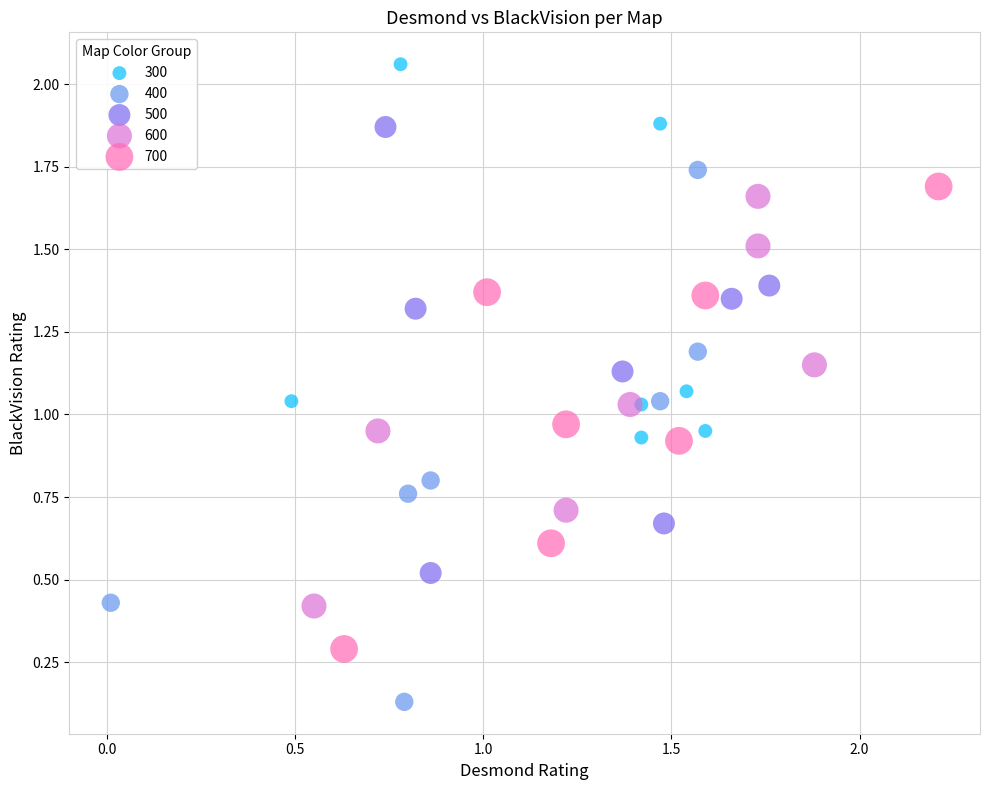

What are all the series names shown in the legend?

300, 400, 500, 600, 700